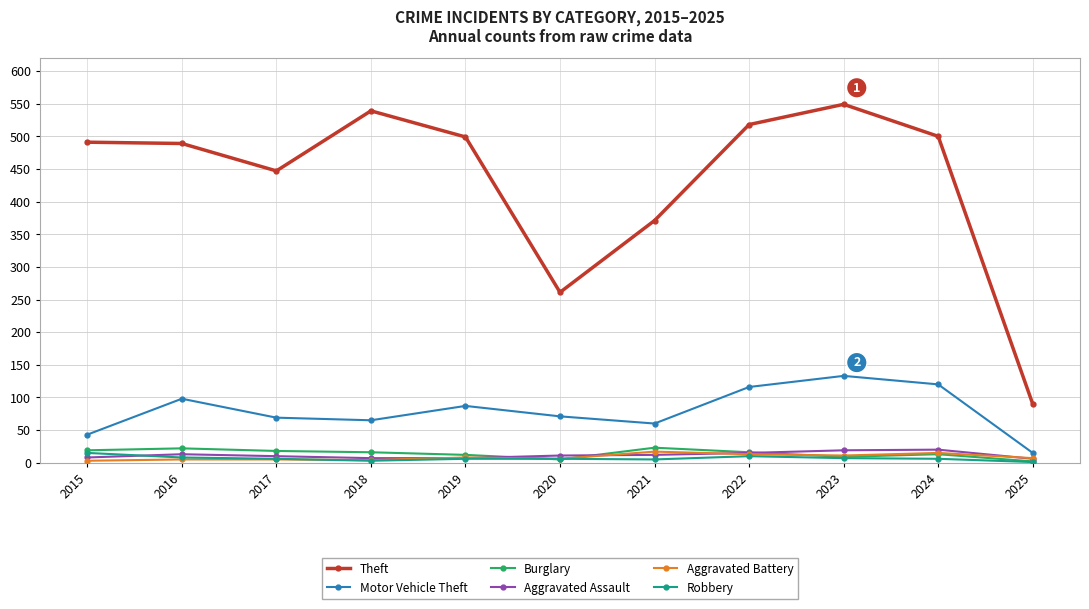

What is the sum of all Burglary values?

155